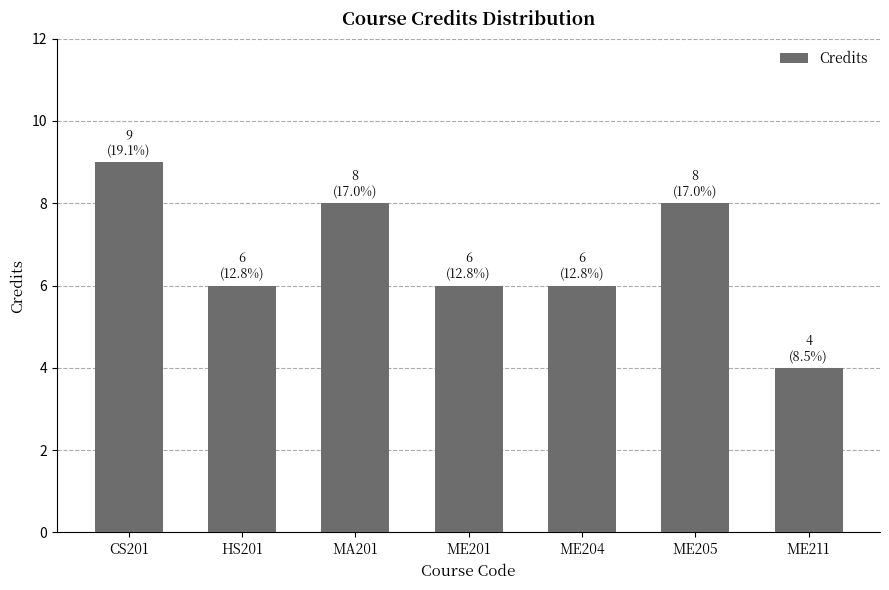

What is the label of the 5th bar from the right?

MA201